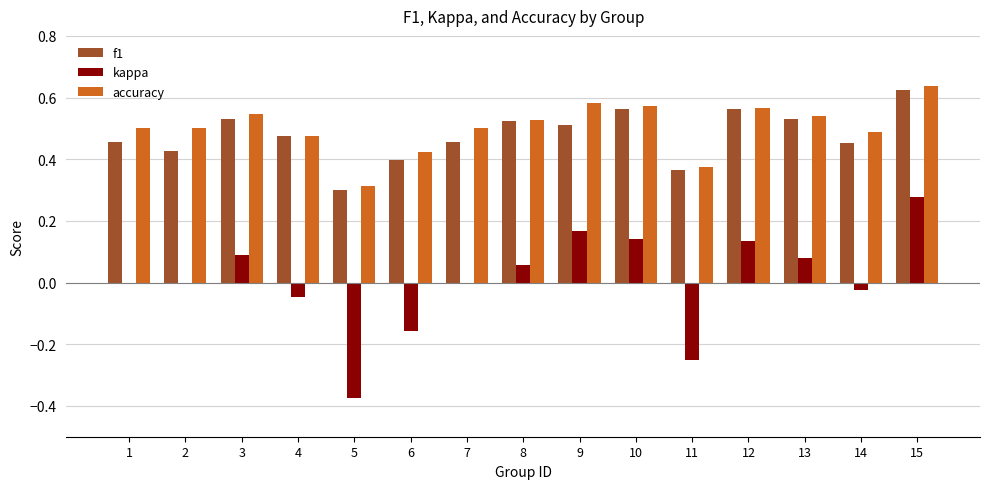

Which series has the widest spread of values?

kappa